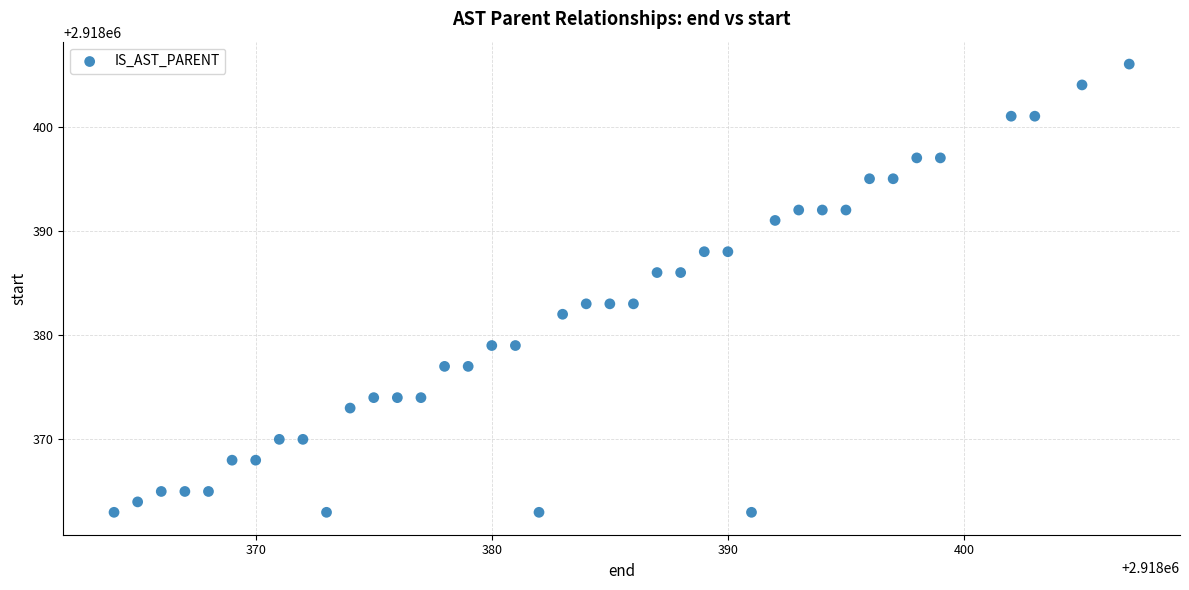

What is the range of X values (max minus min)?

43